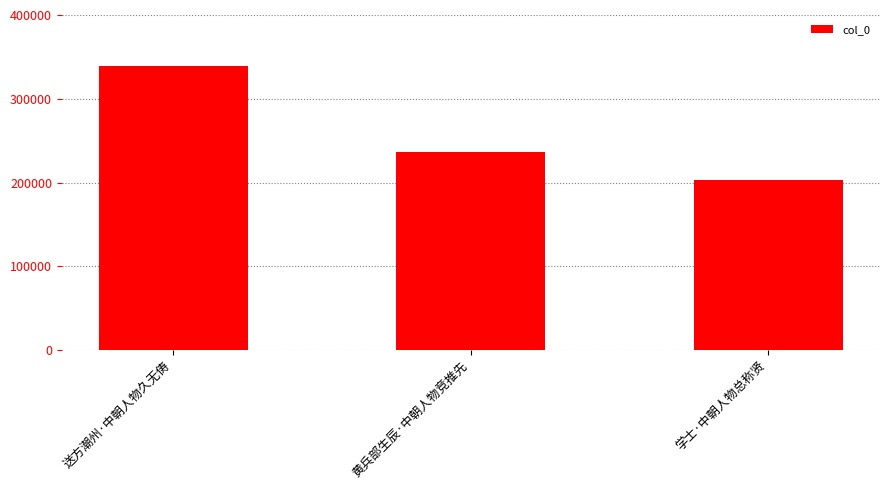

Rank the categories by value from lowest to highest.

学士·中朝人物总称贤, 黄兵部生辰·中朝人物竞推先, 送方潮州·中朝人物久无俦